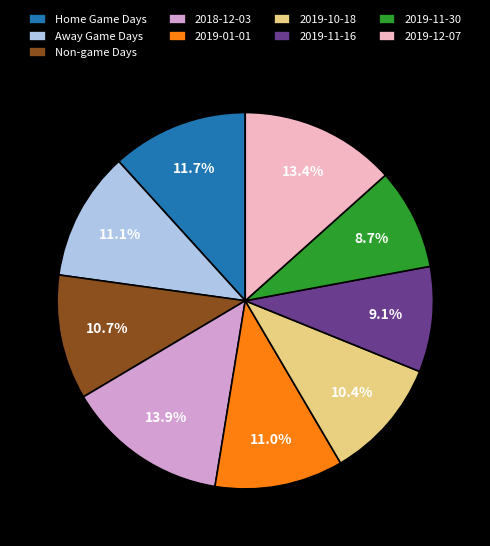

What percentage do 2018-12-03 and 2019-11-16 together represent?

23.0%